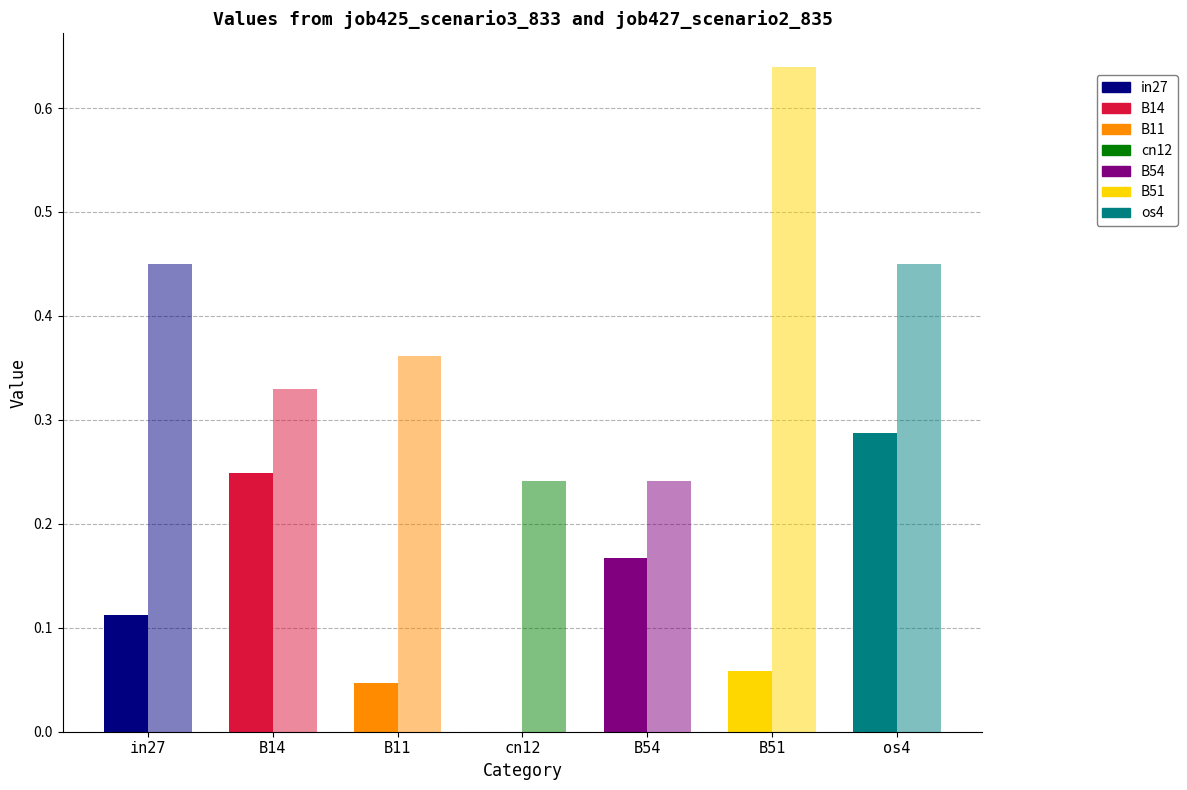

What is the label of the 5th bar from the right?

B11